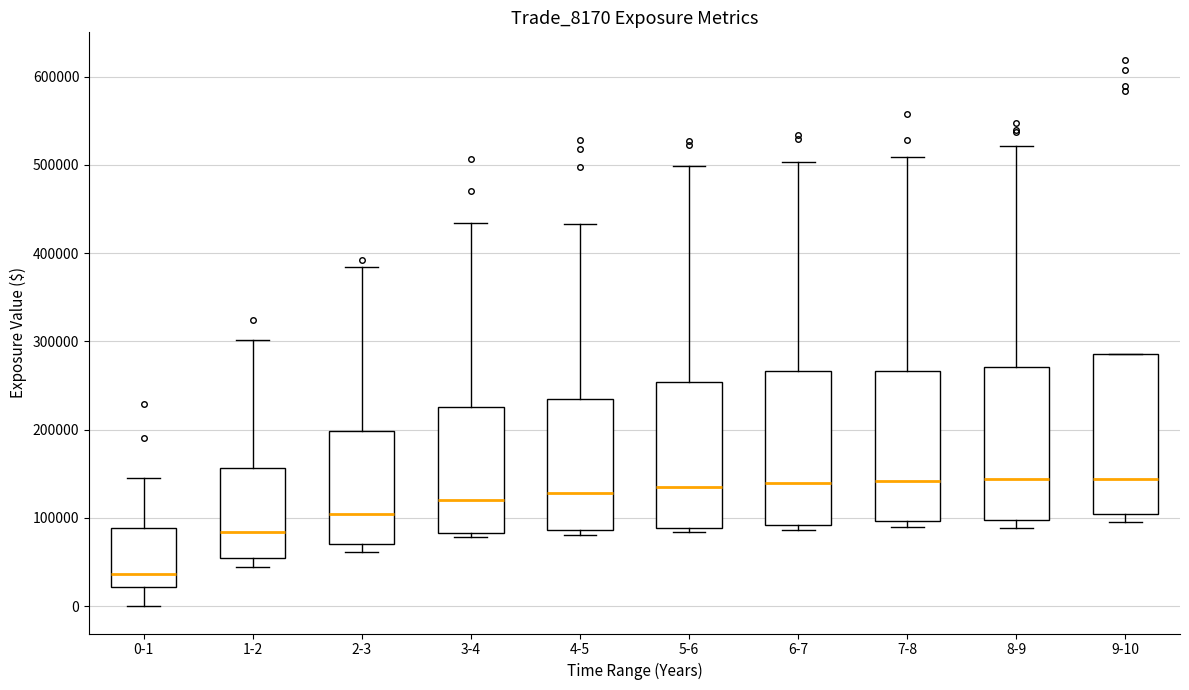

Reading left to right, transcribe this box plot: for each box, give where its median line is, the range the box spans, and where its two whiskers end, as read against the y-axis. The values are not printed on the chart, so give them approximately, as read against the axis.

0-1: median 40000, box 20000 to 90000, whiskers 0 to 140000
1-2: median 80000, box 50000 to 160000, whiskers 40000 to 300000
2-3: median 100000, box 70000 to 200000, whiskers 60000 to 380000
3-4: median 120000, box 80000 to 230000, whiskers 80000 (just below the box's lower edge) to 430000
4-5: median 130000, box 90000 to 230000, whiskers 80000 to 430000
5-6: median 130000, box 90000 to 250000, whiskers 80000 to 500000
6-7: median 140000, box 90000 to 270000, whiskers 90000 (just below the box's lower edge) to 500000
7-8: median 140000, box 100000 to 270000, whiskers 90000 to 510000
8-9: median 140000, box 100000 to 270000, whiskers 90000 to 520000
9-10: median 140000, box 100000 to 290000, whiskers 100000 (just below the box's lower edge) to 290000